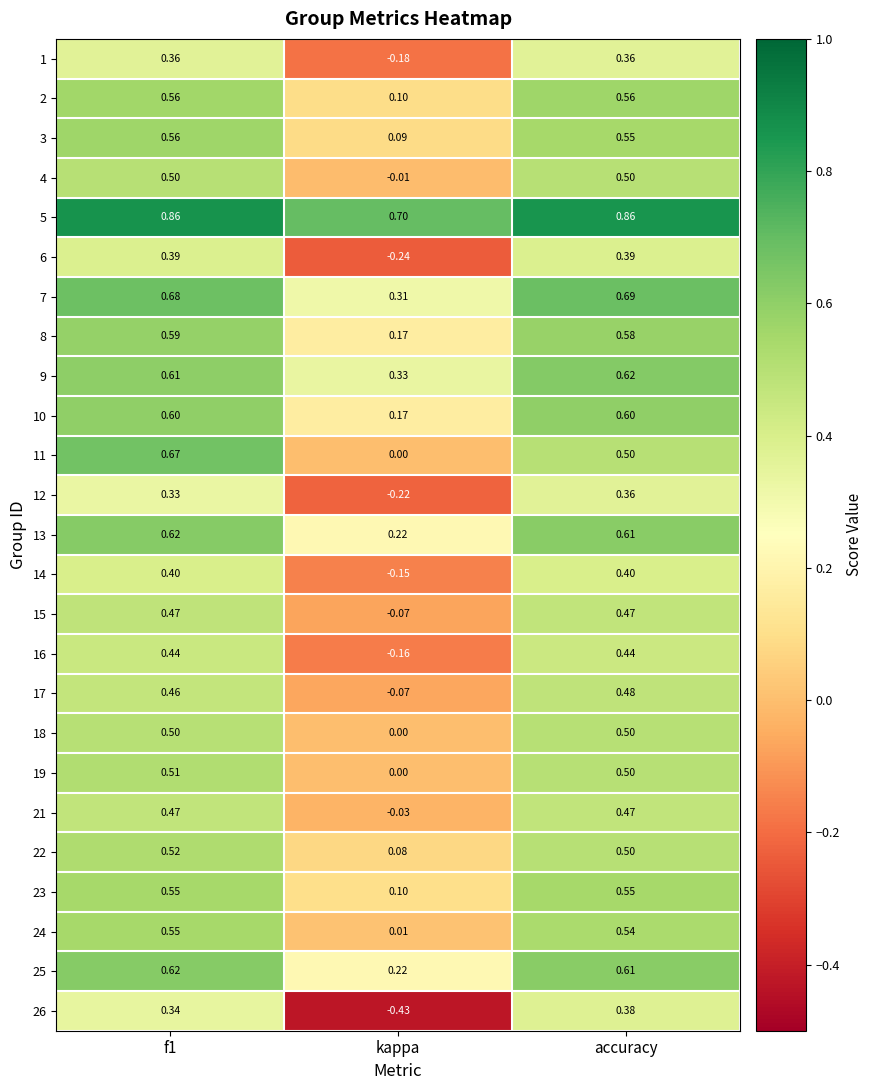

Count the number of data series in this chart.

25